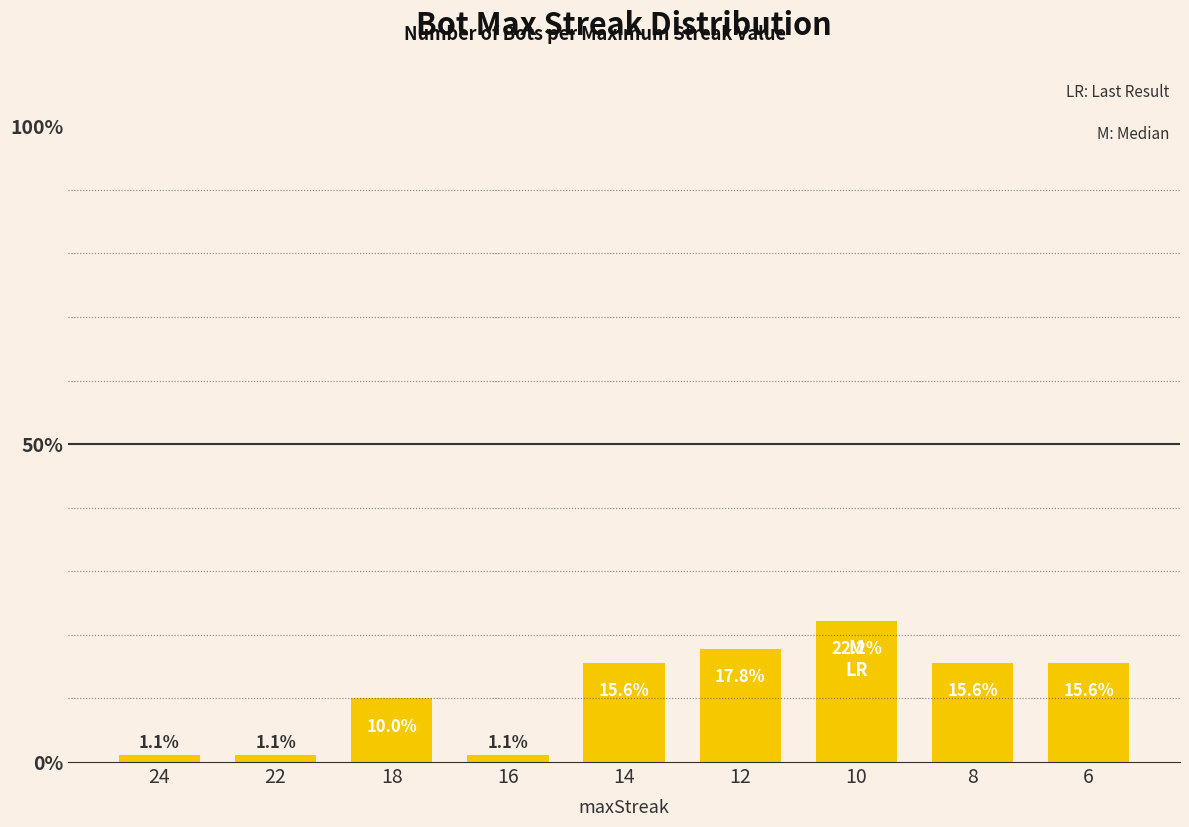

What is the change in value from 24 to 6?

+14.4